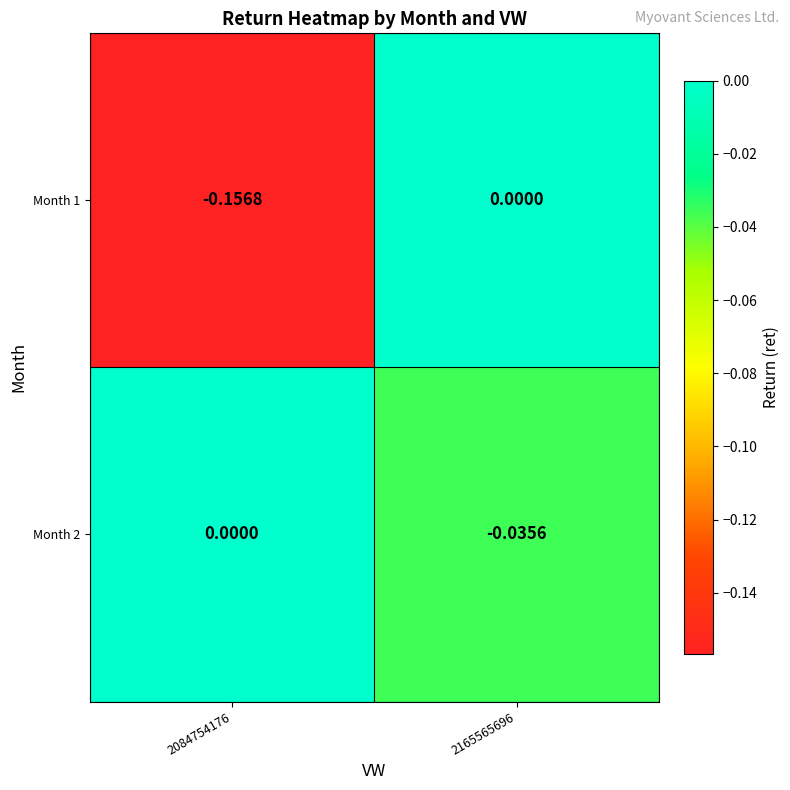

Is the value of Month 2 at 2165565696 greater than the value of Month 1 at 2084754176?

Yes